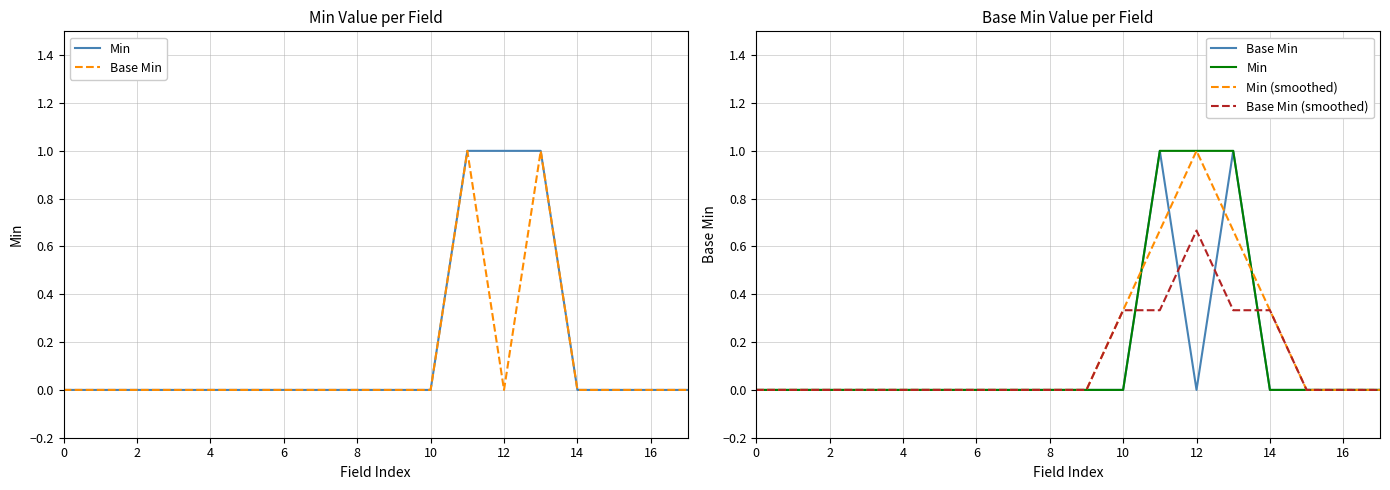

Is it true that Base Min equals 0.0 at 15?

True